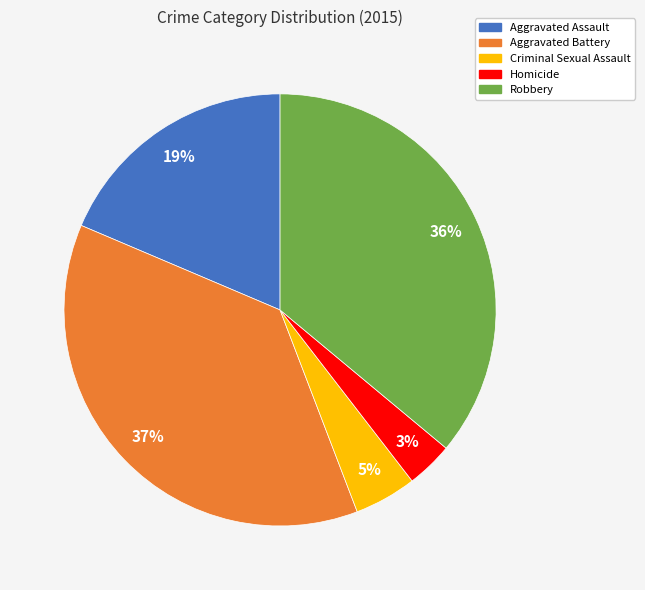

Which category has the smallest portion of the pie?

Homicide